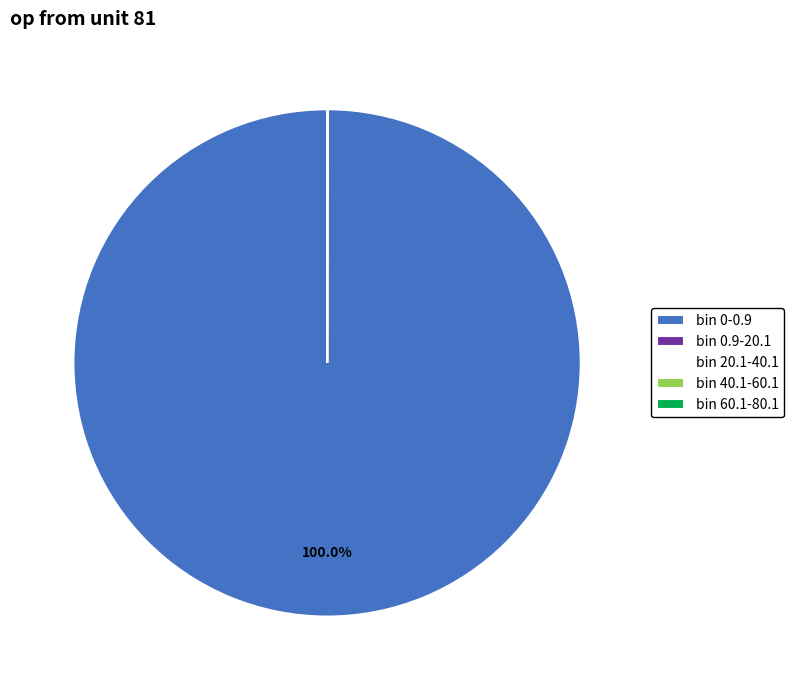

To the nearest percent, what is the average slice percentage?

20%